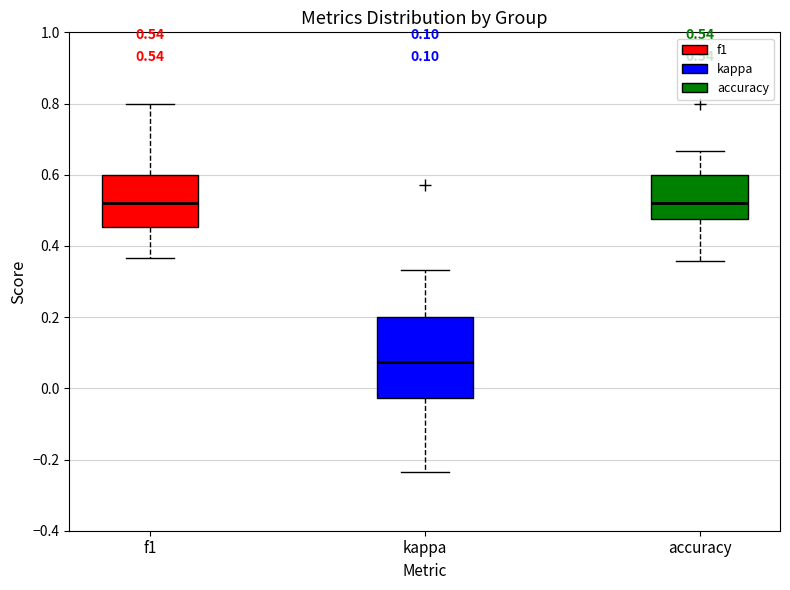

Comparing the boxes themselves (not the whiskers), which one is the tallest?

kappa